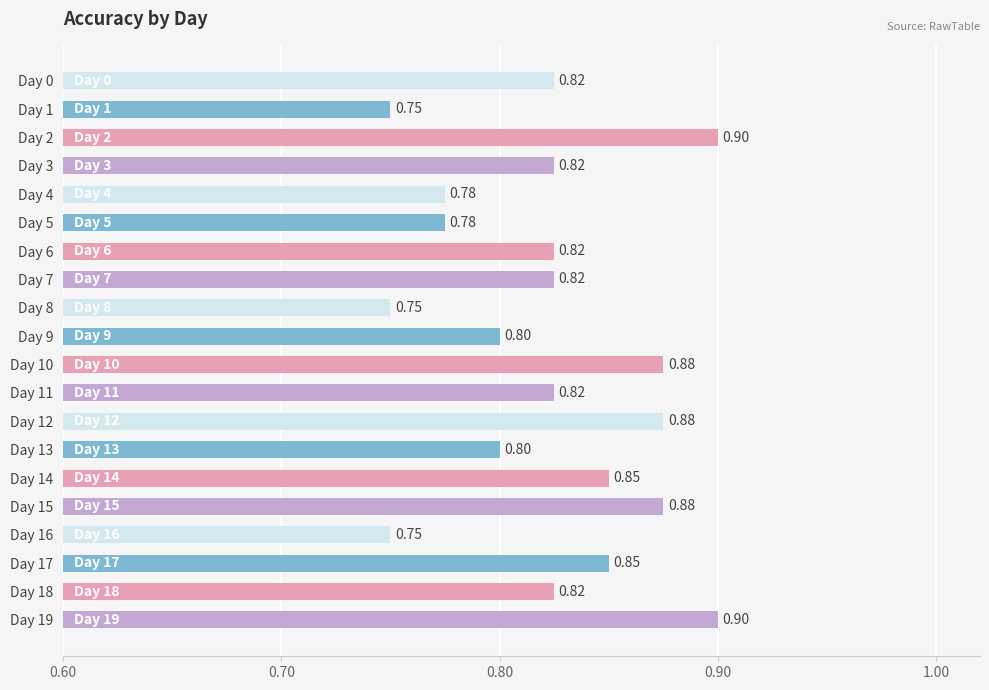

What is the sum of the values at Day 15 and Day 18?

1.7